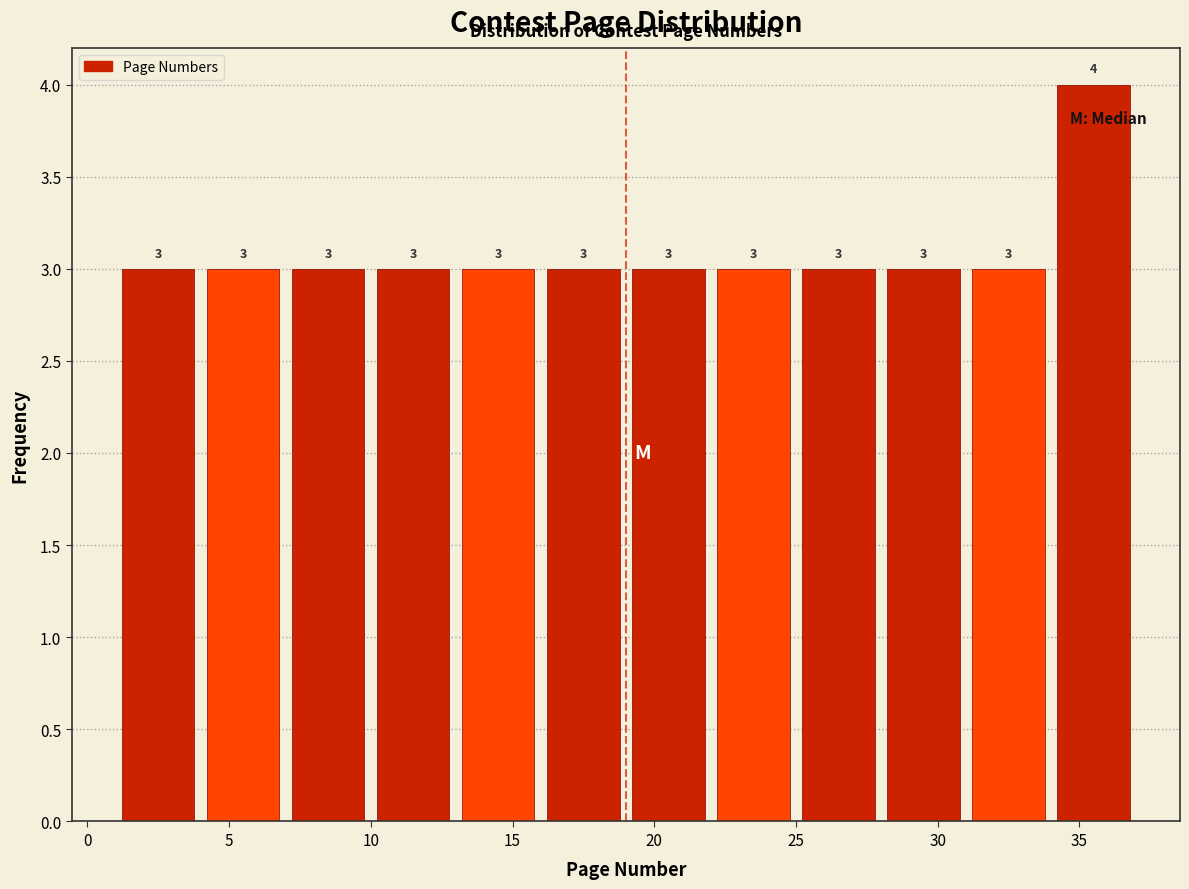

How tall is the bar that spans 25 to 28 on the x-axis?

3